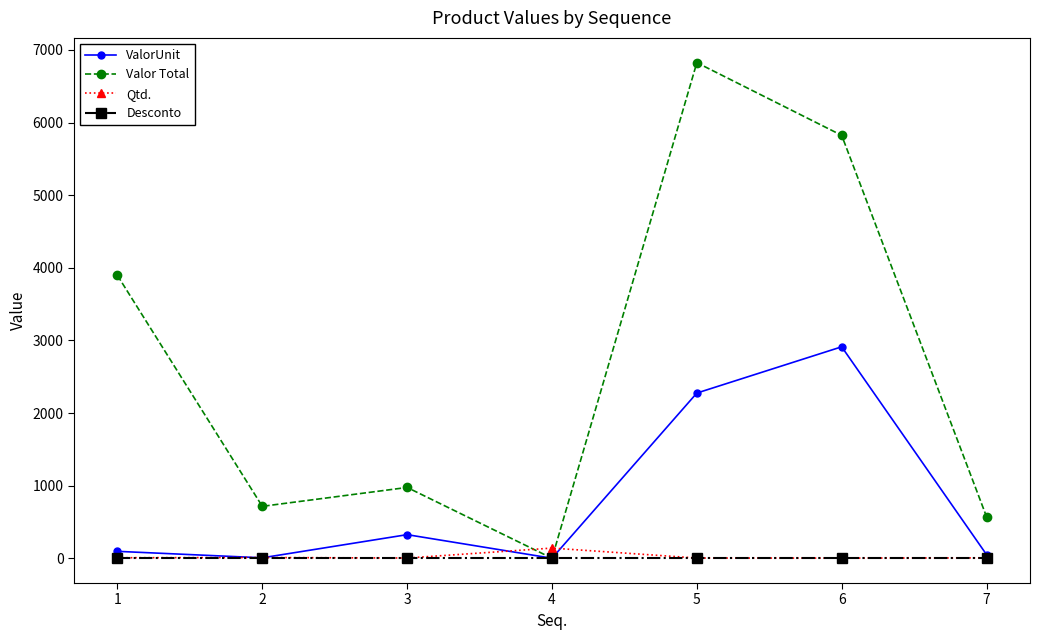

What is the difference between the Qtd. values at 2 and 4?

130.0